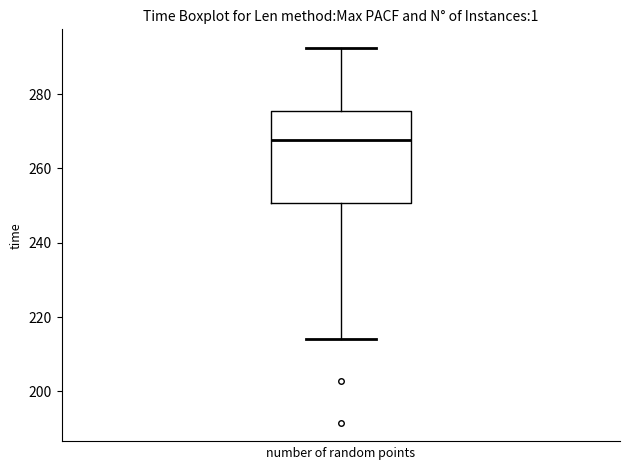

Read this box plot against the y-axis: the position of the median line, the range covered by the box, and the ends of both whiskers. The values are not printed on the chart, so give them approximately, as read against the axis.

median 268, box 250 to 276, whiskers 214 to 292